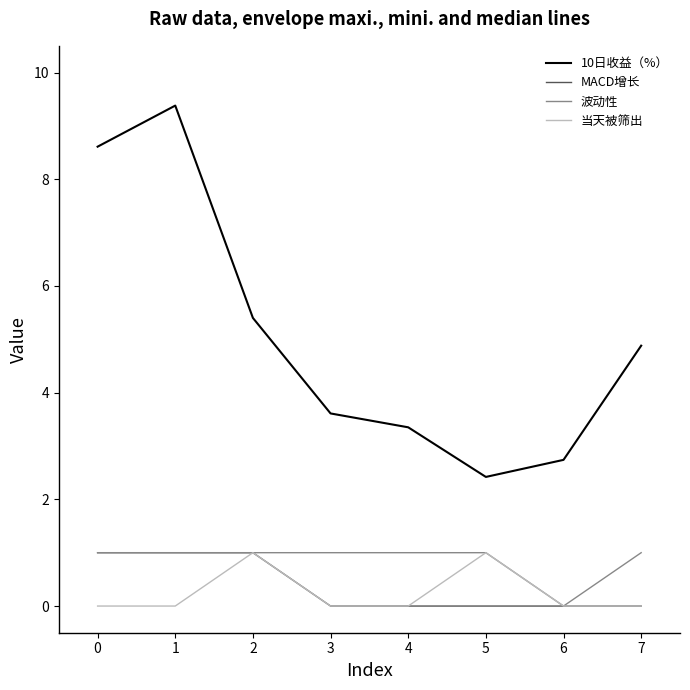

True or false: MACD增长 and 10日收益（%） cross at least once.

False